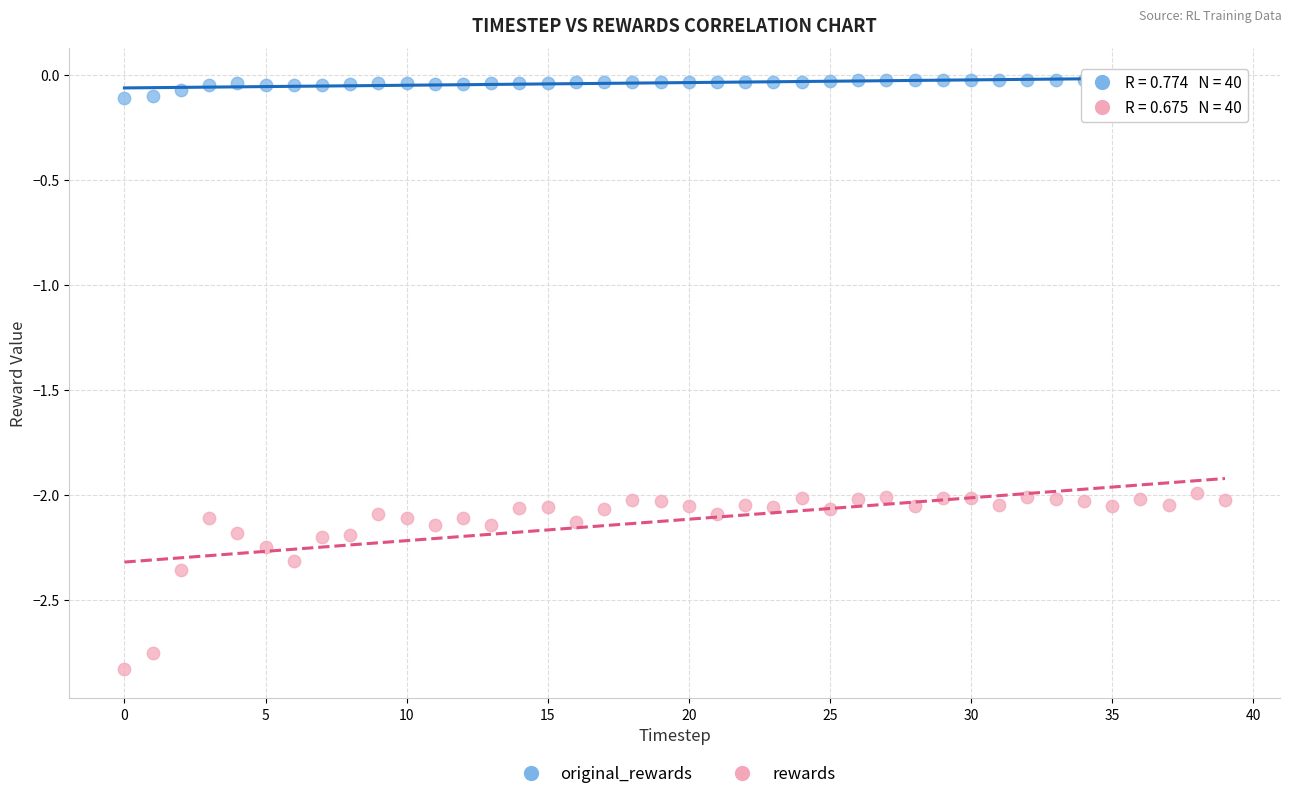

What are all the series names shown in the legend?

original_rewards, rewards